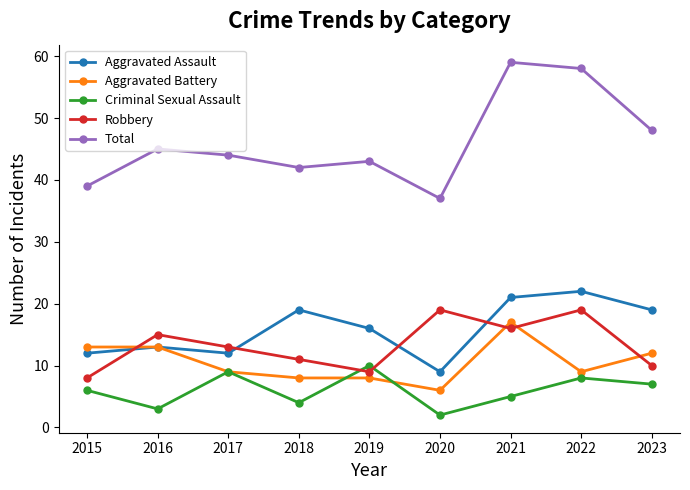

Reading left to right, list all the values displayed in this chart.

Aggravated Assault: 12	13	12	19	16	9	21	22	19
Aggravated Battery: 13	13	9	8	8	6	17	9	12
Criminal Sexual Assault: 6	3	9	4	10	2	5	8	7
Robbery: 8	15	13	11	9	19	16	19	10
Total: 39	45	44	42	43	37	59	58	48